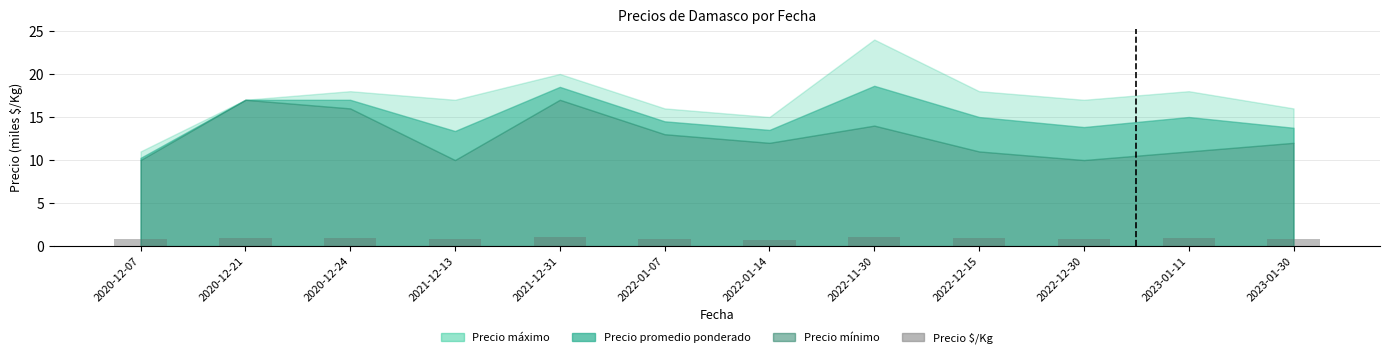

What is the difference between the second highest and second lowest values?

0.2